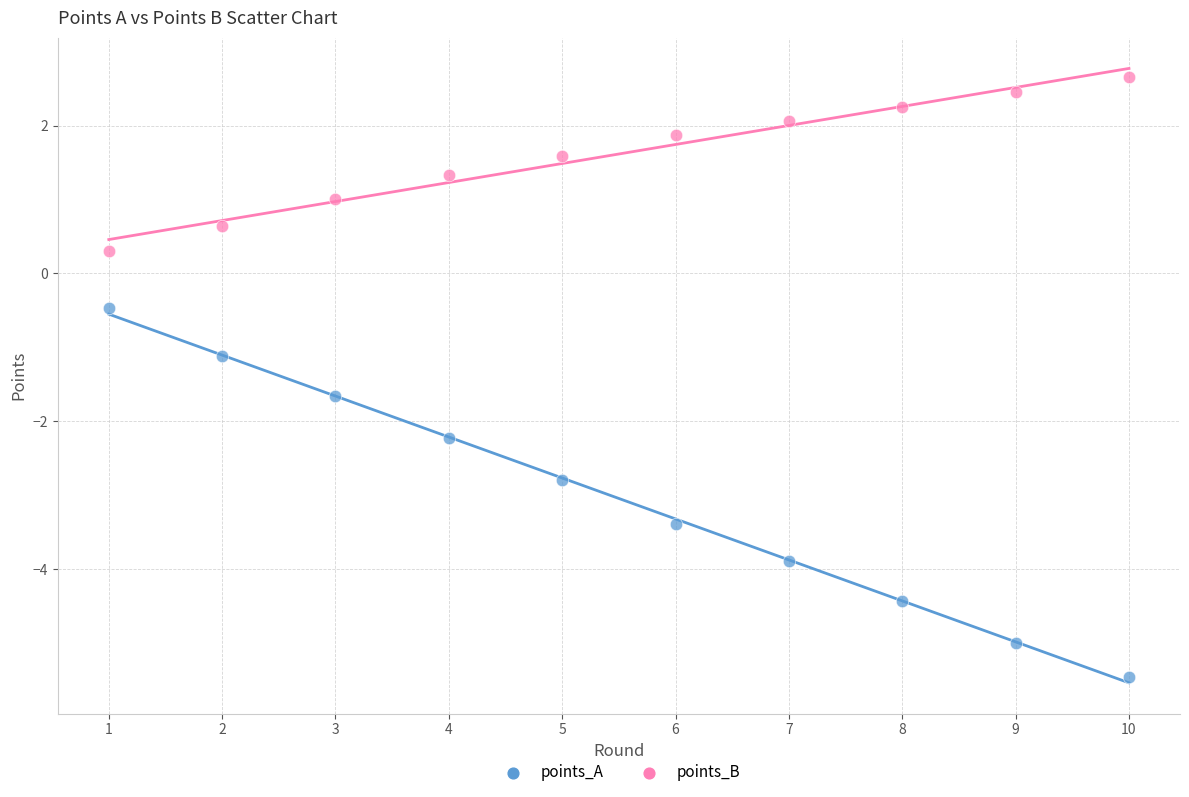

What are all the series names shown in the legend?

points_A, points_B